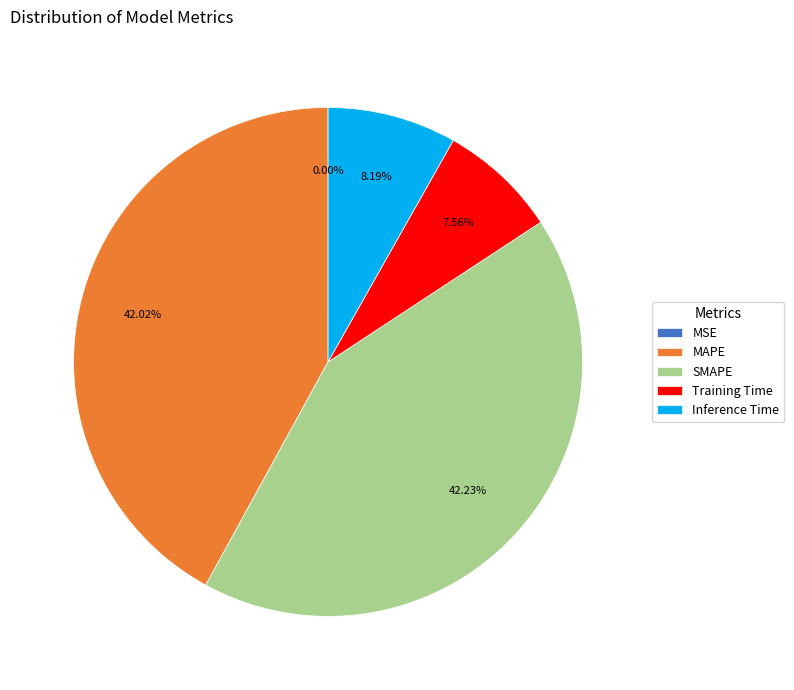

Does SMAPE account for over 50% of the chart?

No